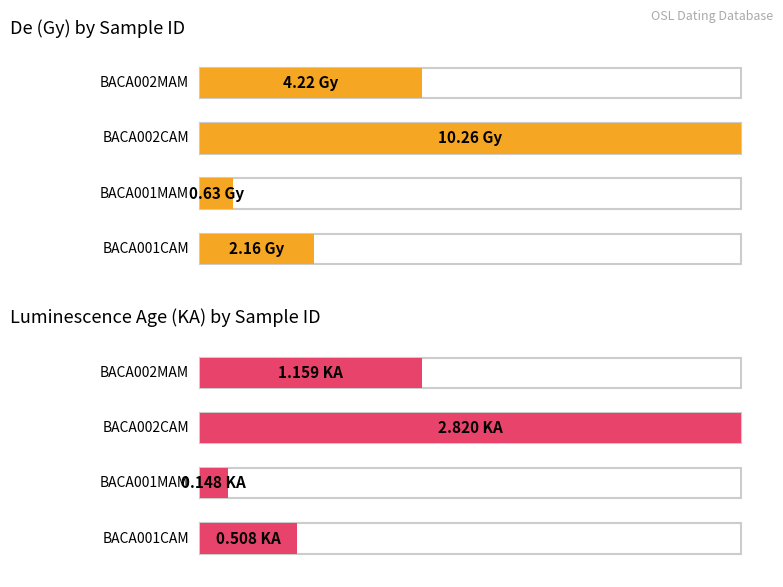

What position from the left is BACA001MAM?

2